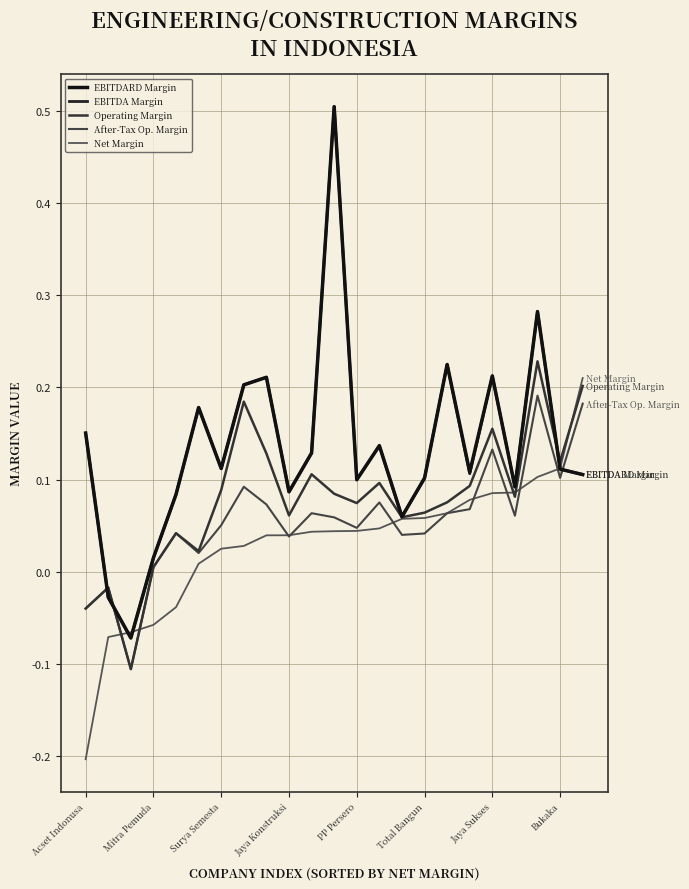

Does the chart display data point markers on the line(s)?

No